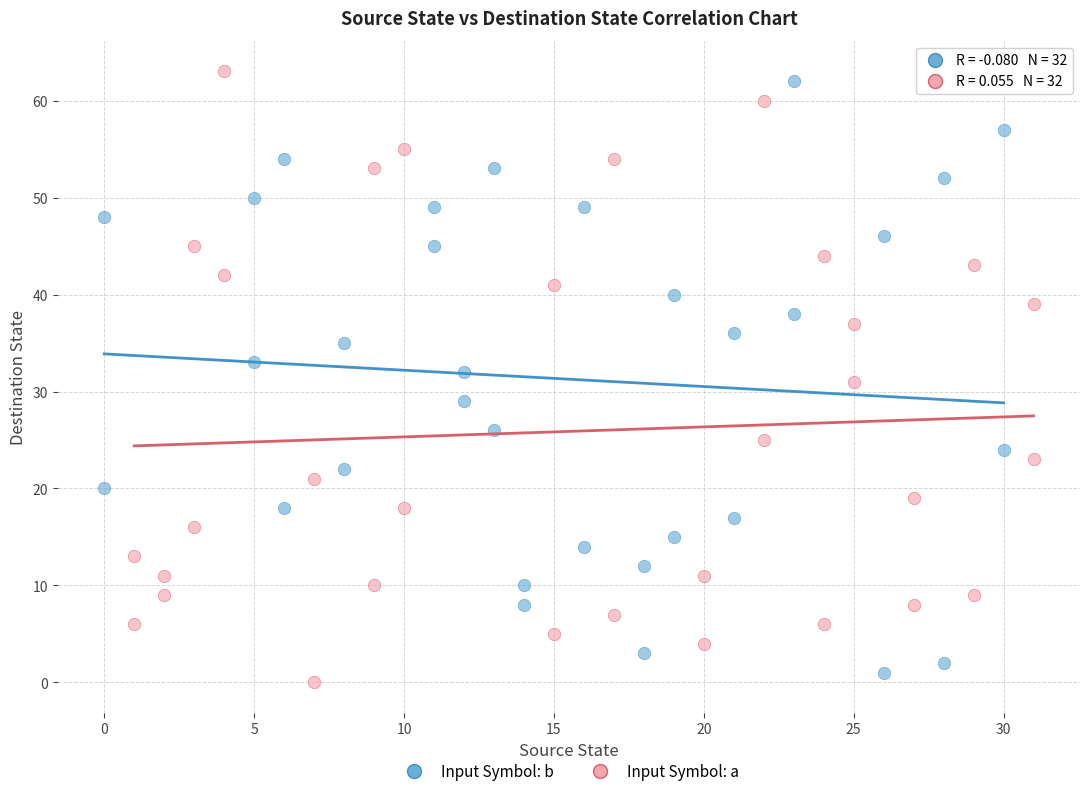

What are all the series names shown in the legend?

Input Symbol: b, Input Symbol: a